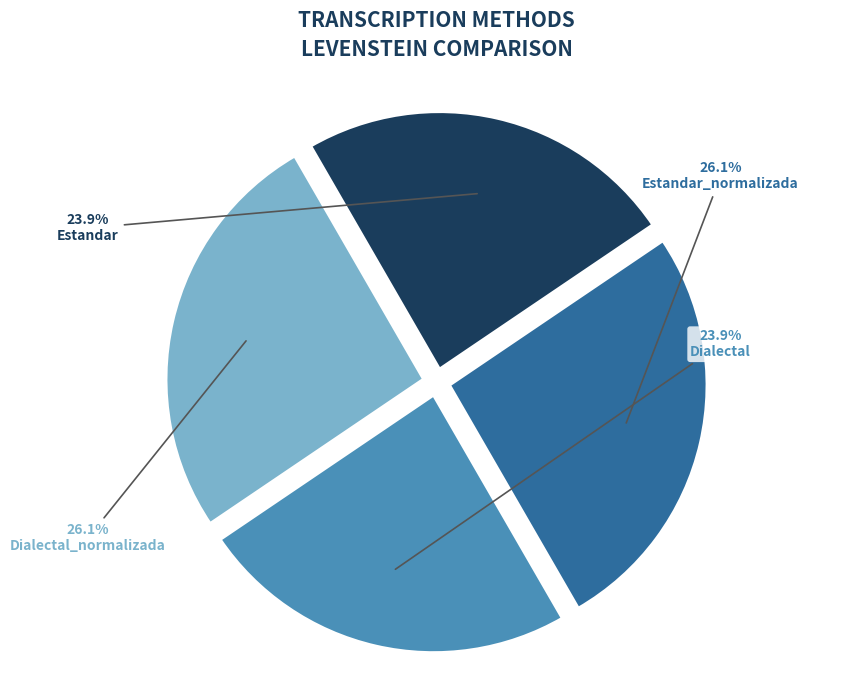

How many segments does this pie chart have?

4